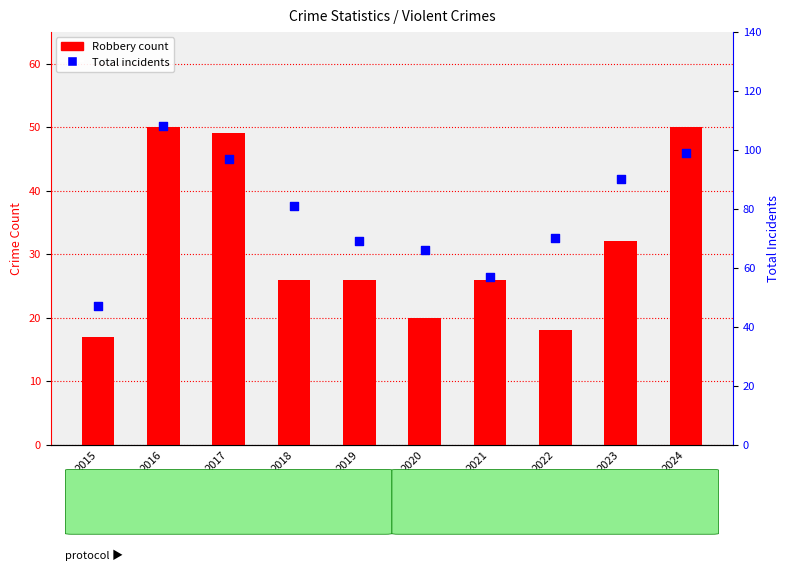

Which series contains the highest Y value?

Total incidents